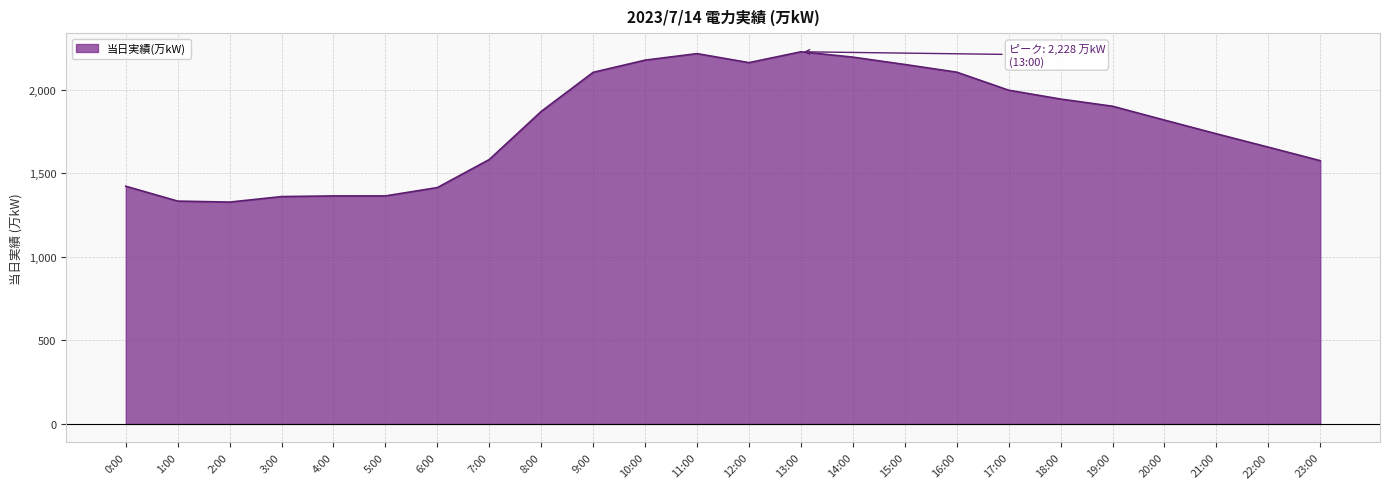

What is the minimum value shown in the chart?

1328